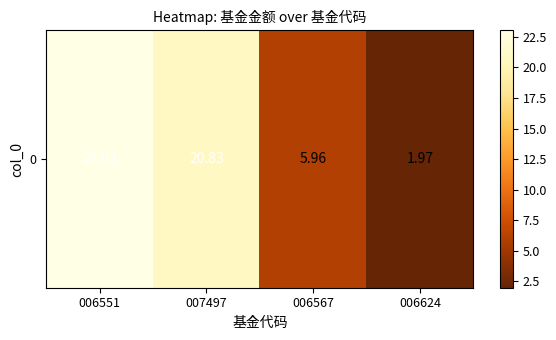

Reading left to right, extract all data points from this chart.

23.0	20.8	6.0	2.0